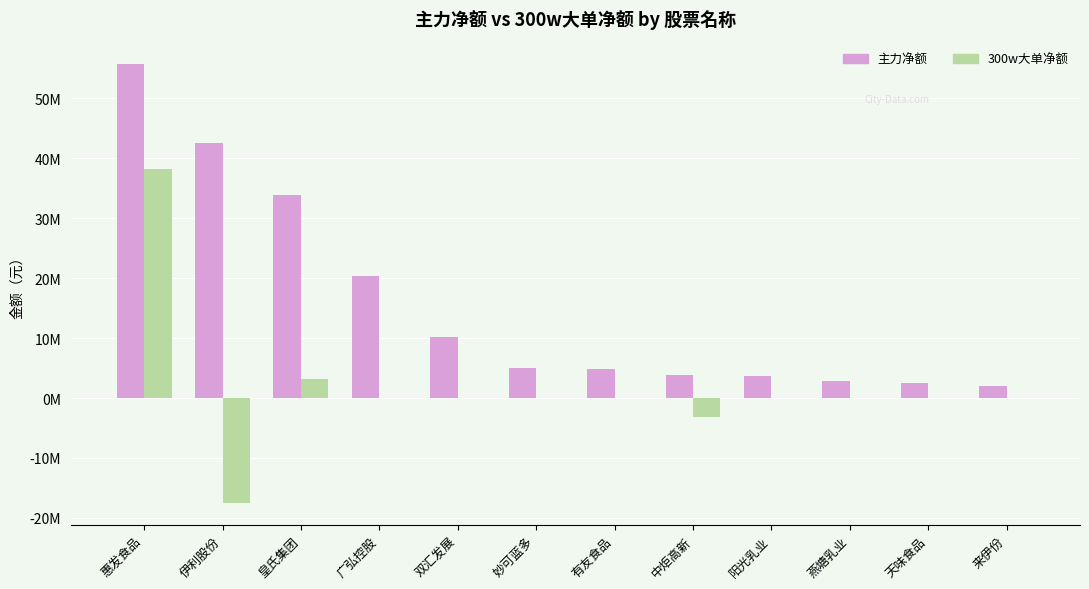

Are the bars horizontal?

No